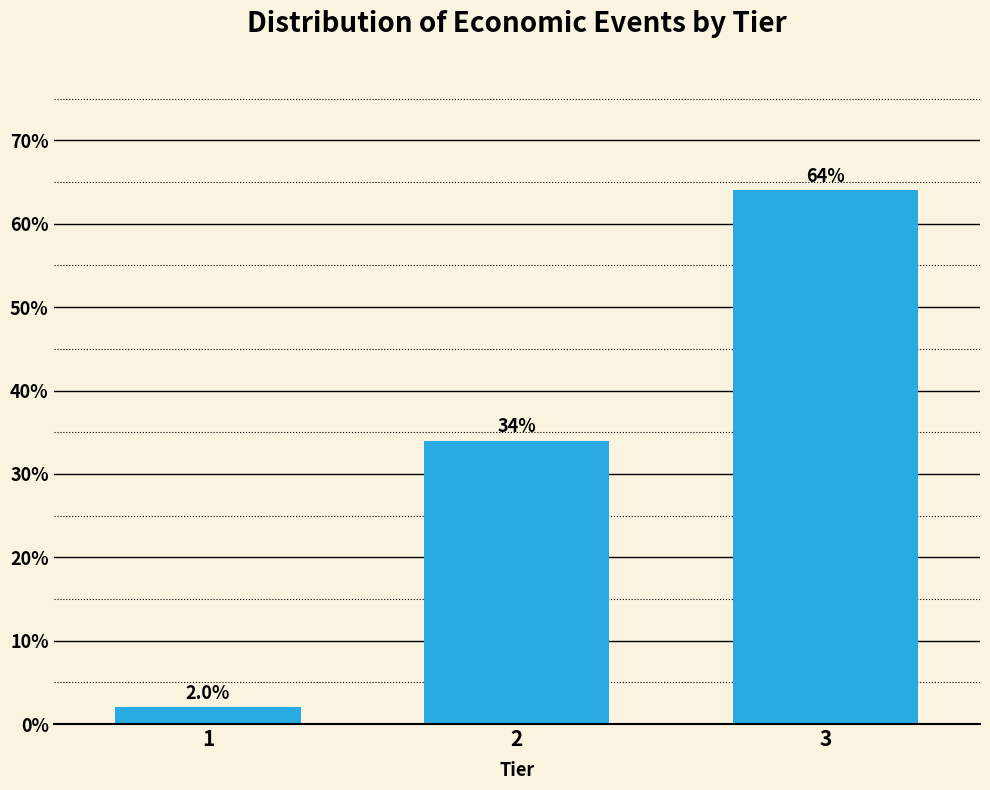

Reading left to right, extract all data points from this chart.

2	34	64